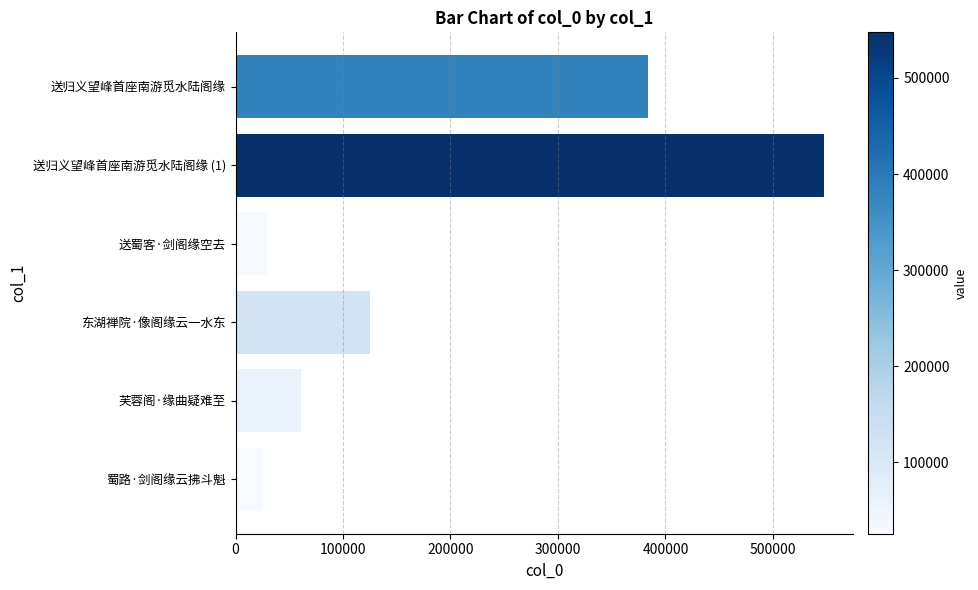

What is the label of the 3rd bar from the bottom?

东湖禅院·像阁缘云一水东